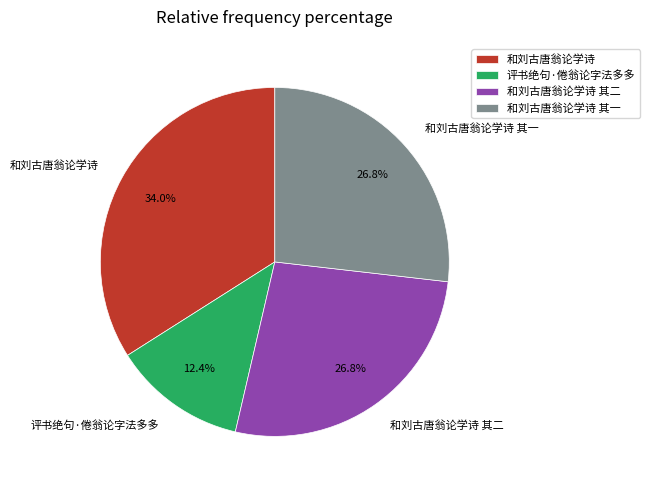

Which has a higher value, 和刘古唐翁论学诗 其二 or 和刘古唐翁论学诗?

和刘古唐翁论学诗